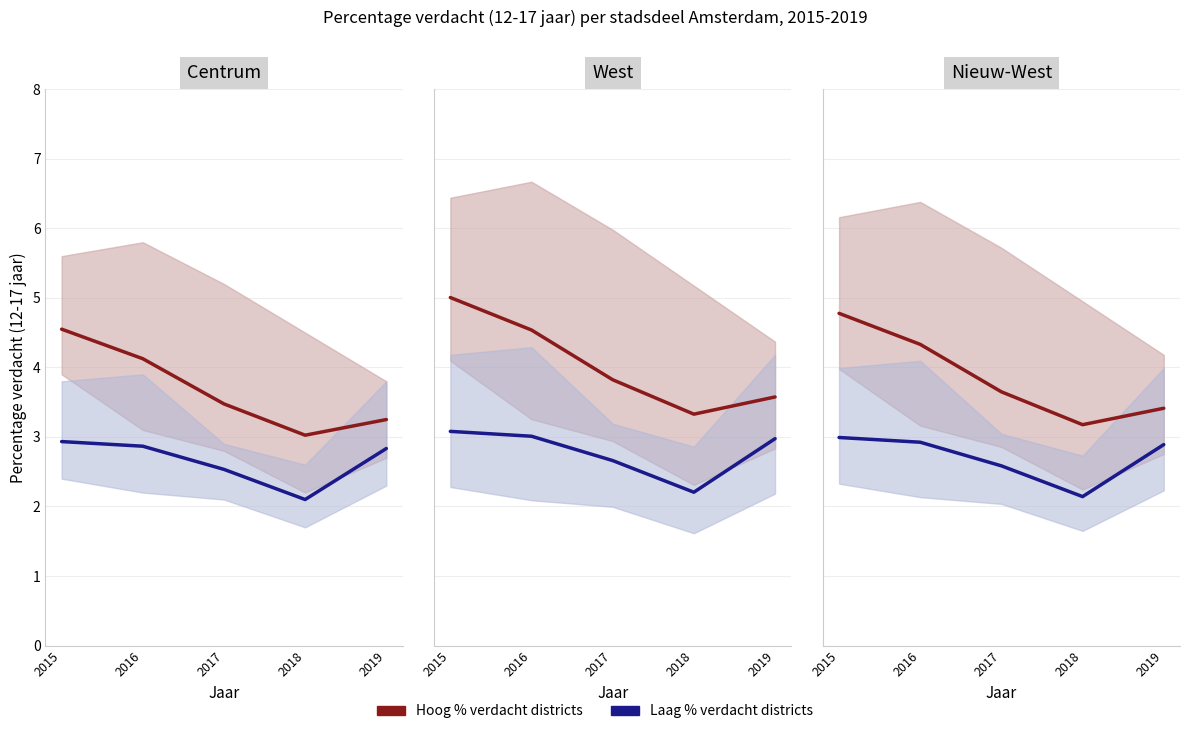

True or false: Hoog % verdacht has a value of 3.2 at 2018.

True